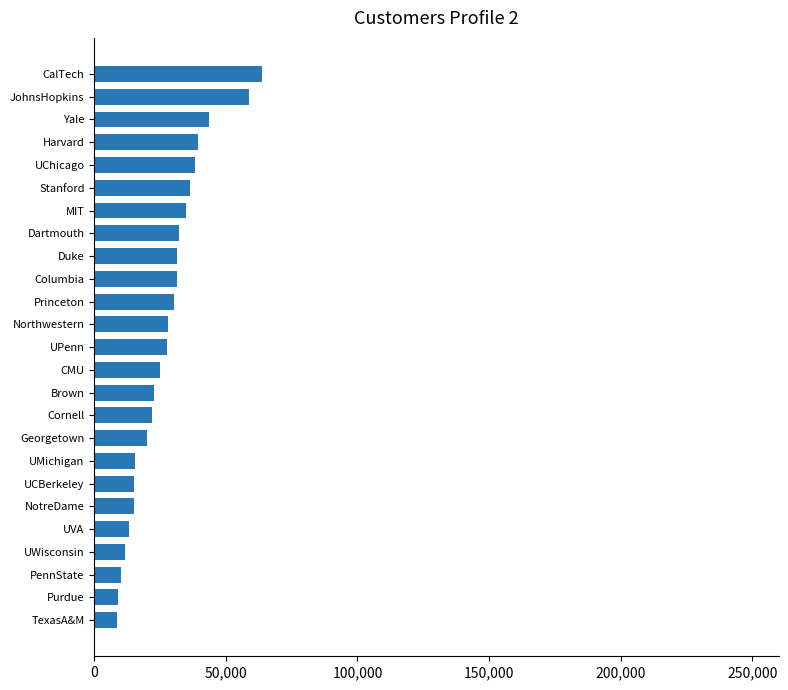

What is the maximum value shown in the chart?

63575